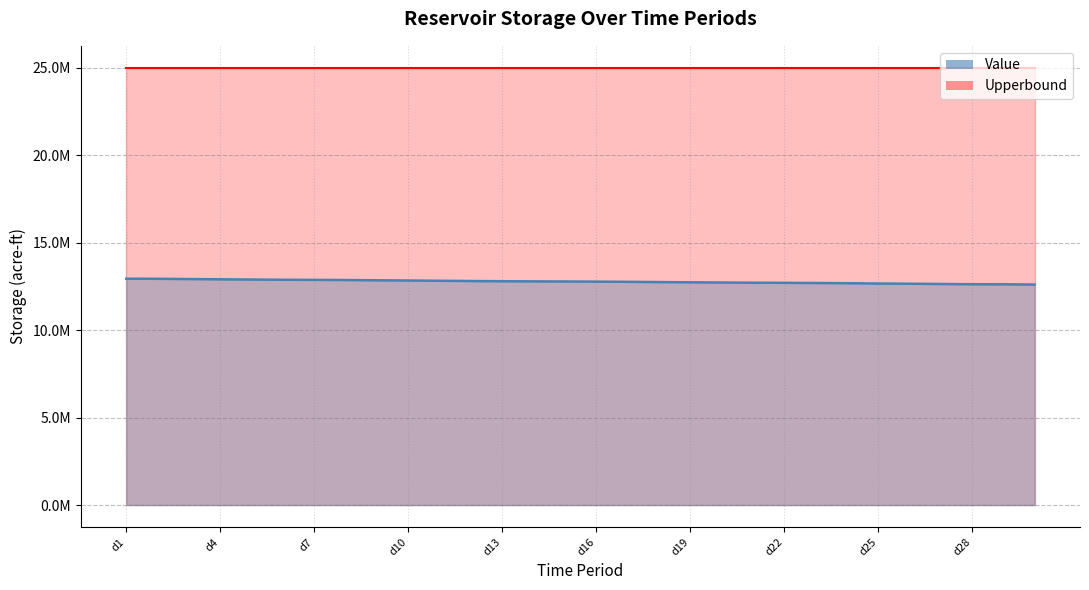

At which label does the data first exceed 12780094?

d1